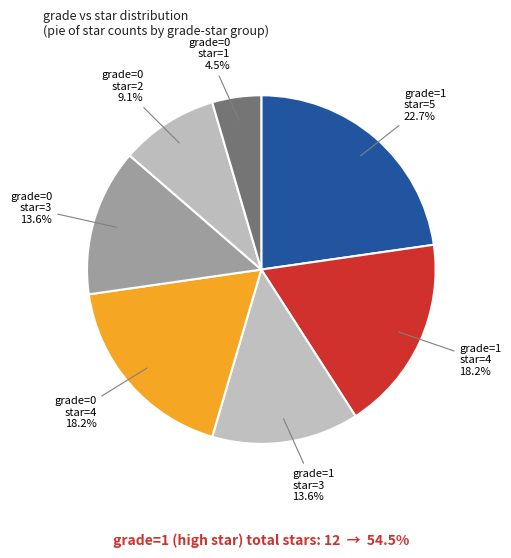

What percentage do grade=0 star=2 and grade=1 star=5 together represent?

31.8%